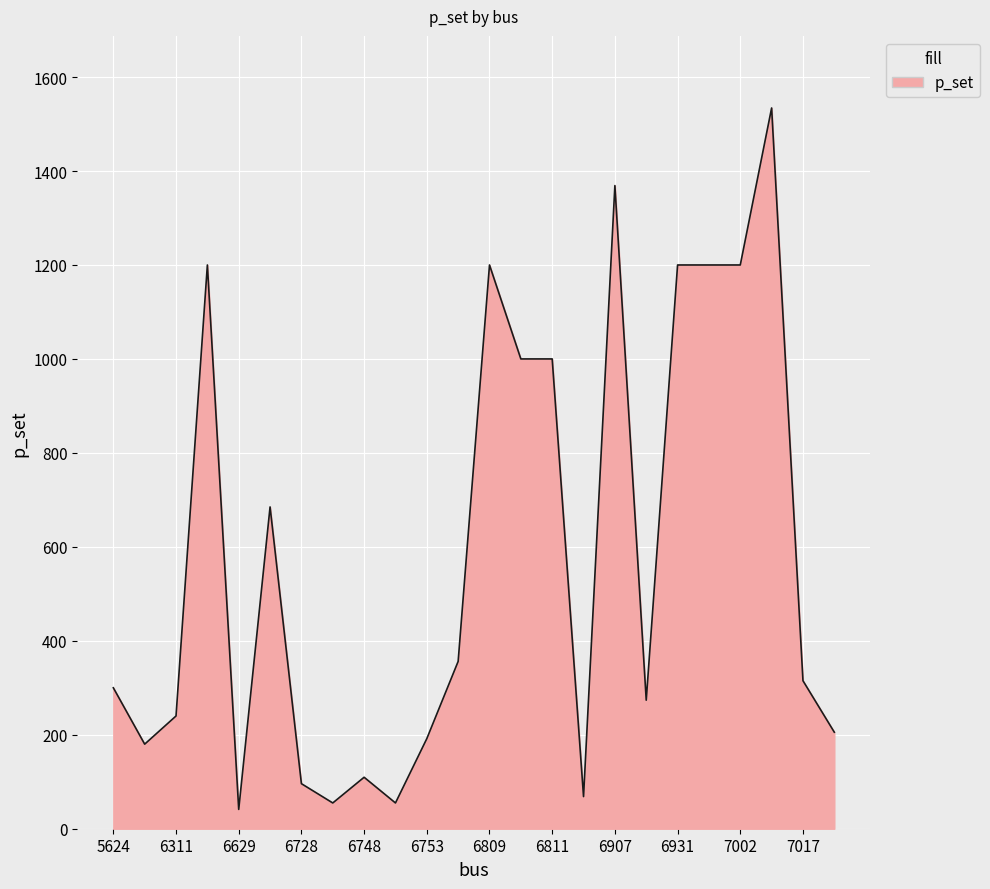

What is the smallest value displayed?

41.1